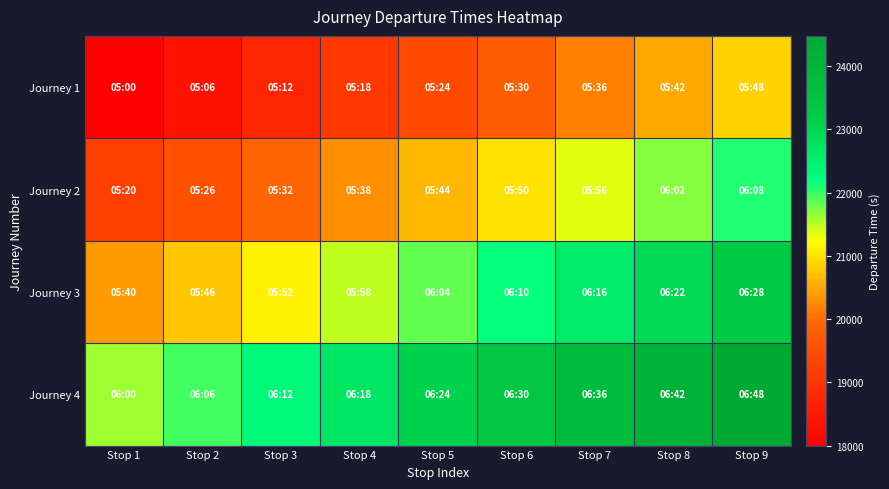

Rank the series by their average value, from lowest to highest.

Journey 1, Journey 2, Journey 3, Journey 4